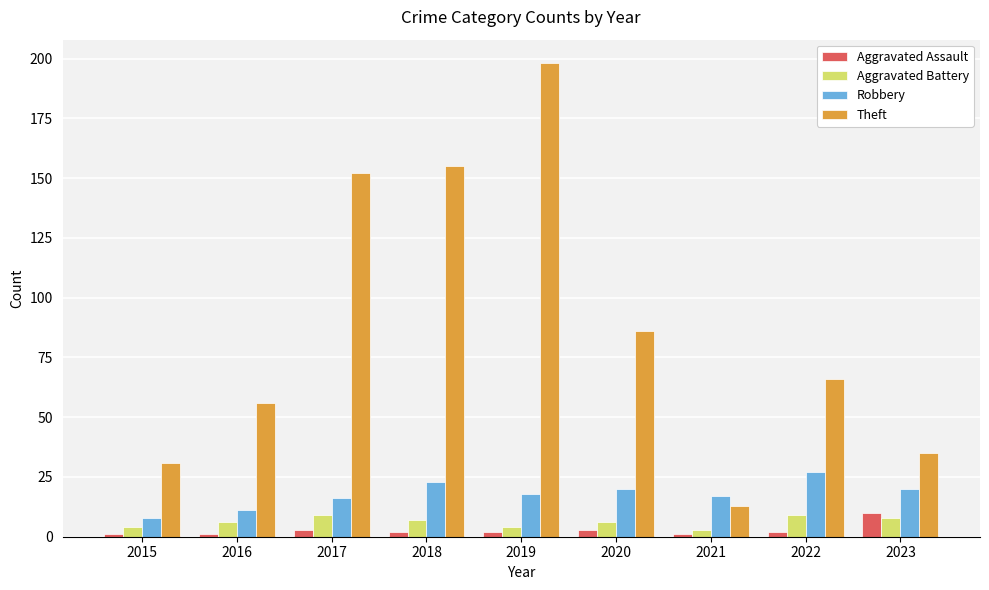

What is the difference between the maximum and minimum values in the Theft series?

185